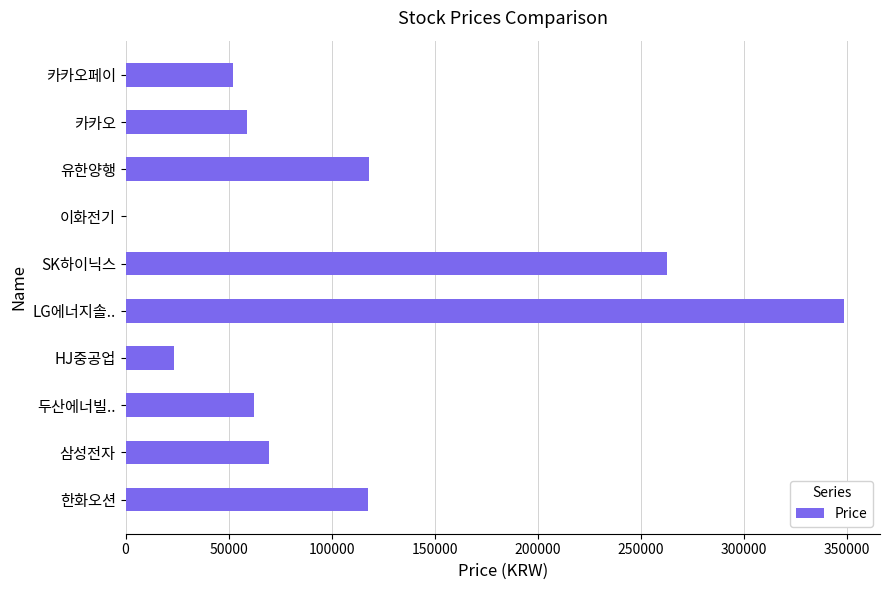

What is the ratio of the value at SK하이닉스 to the value at LG에너지솔..?

0.8